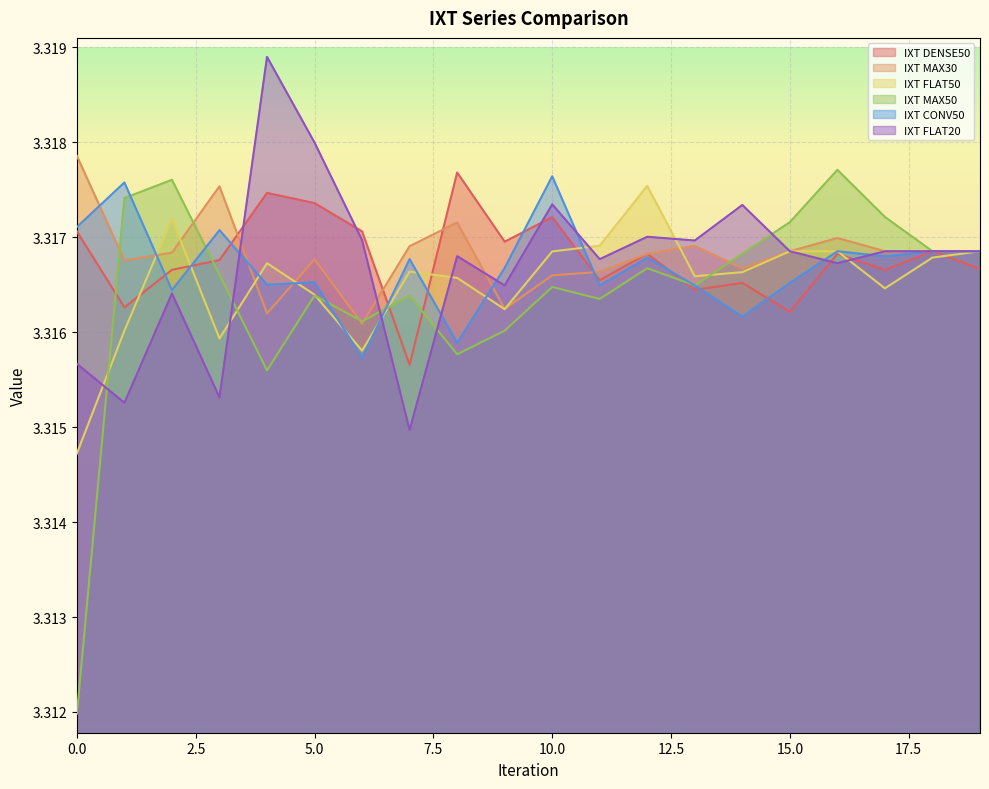

Rank the series by their maximum value, from highest to lowest.

IXT FLAT20, IXT MAX30, IXT MAX50, IXT DENSE50, IXT CONV50, IXT FLAT50